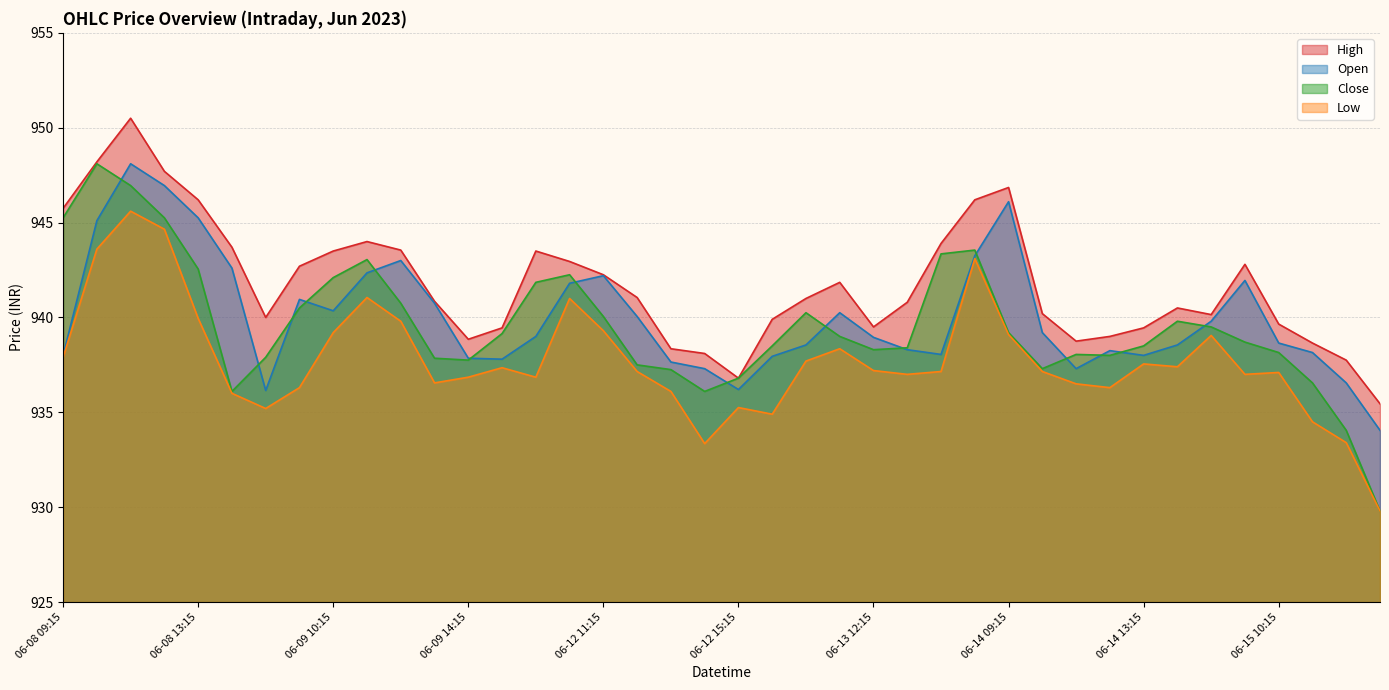

Count the number of data series in this chart.

4